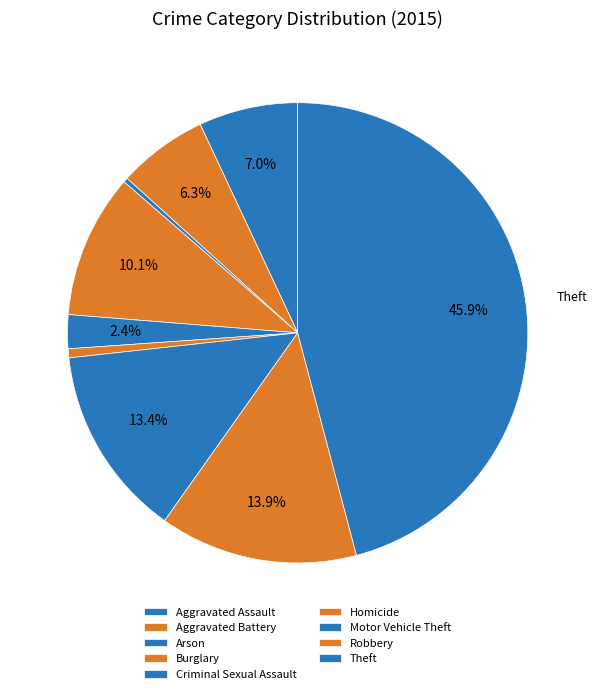

True or false: Motor Vehicle Theft accounts for 13% of the total.

True